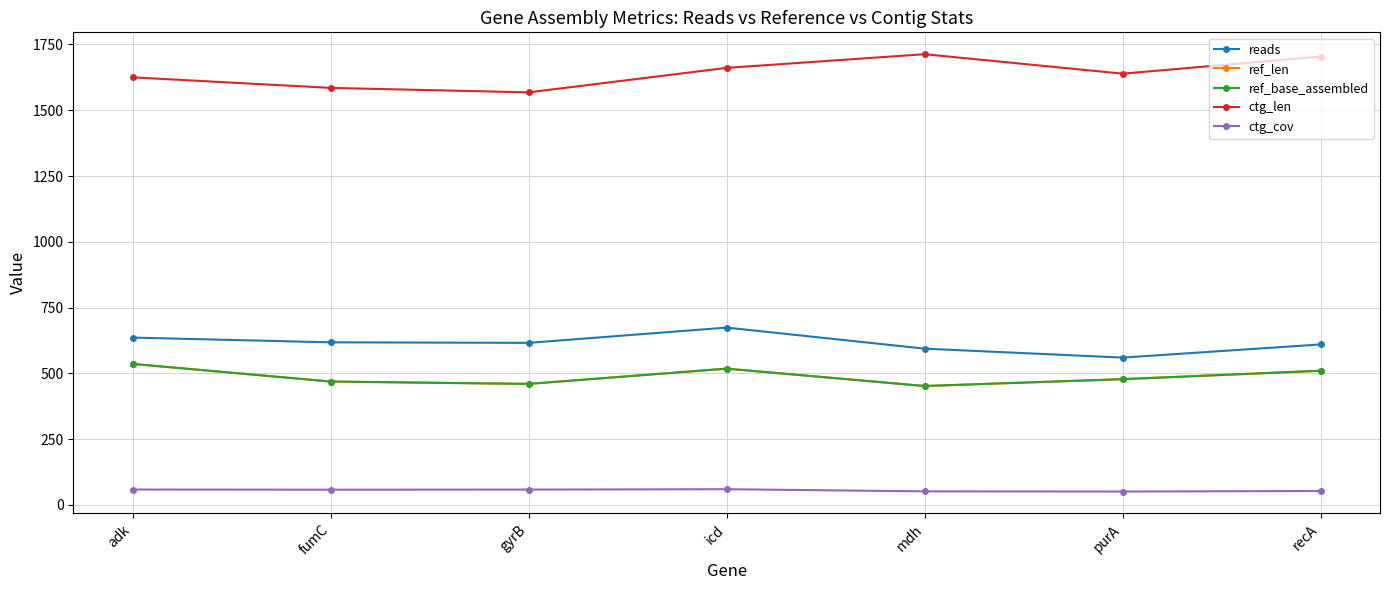

In ref_base_assembled, how many points are lower than both neighbors (excluding endpoints)?

2